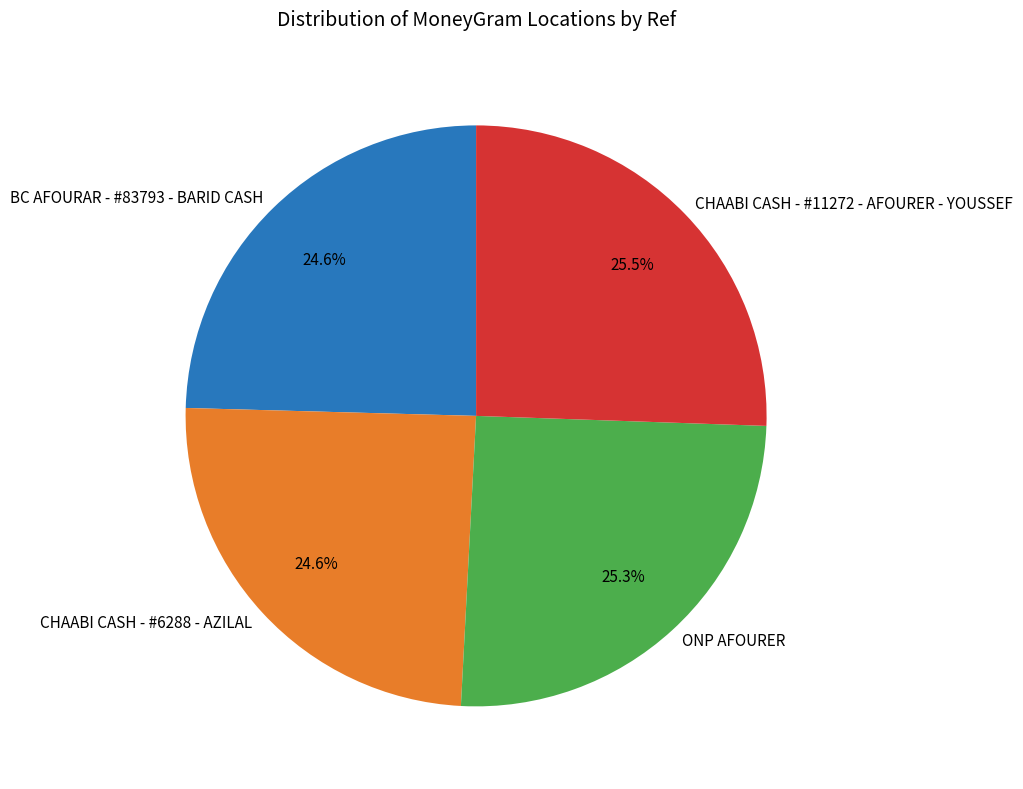

To the nearest percent, what portion does ONP AFOURER represent?

25%